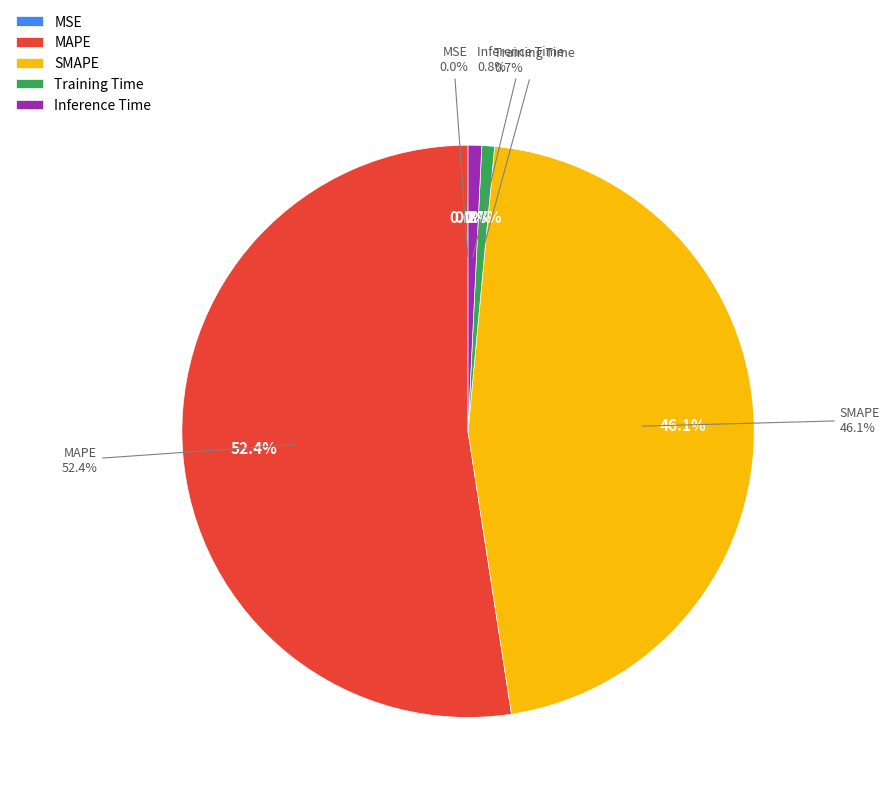

Do Inference Time and Training Time together represent more than half of the pie?

No